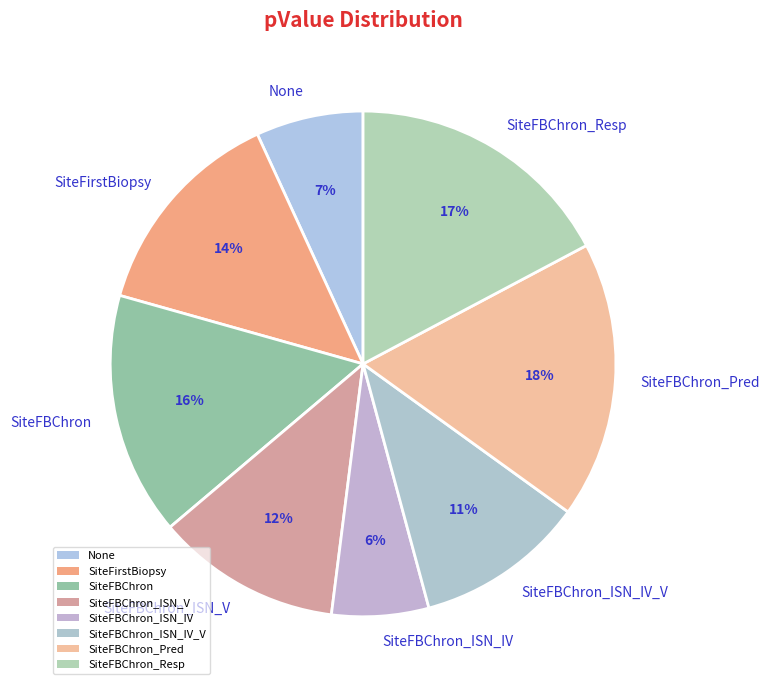

Does any single category account for the majority?

No